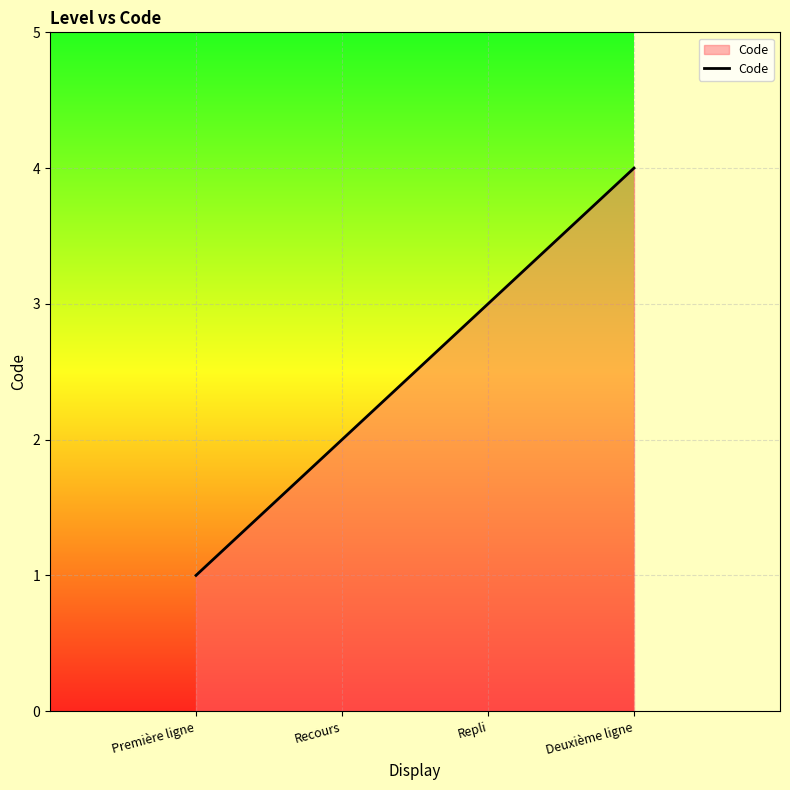

True or false: there are more than 1 points higher than both neighbors.

False